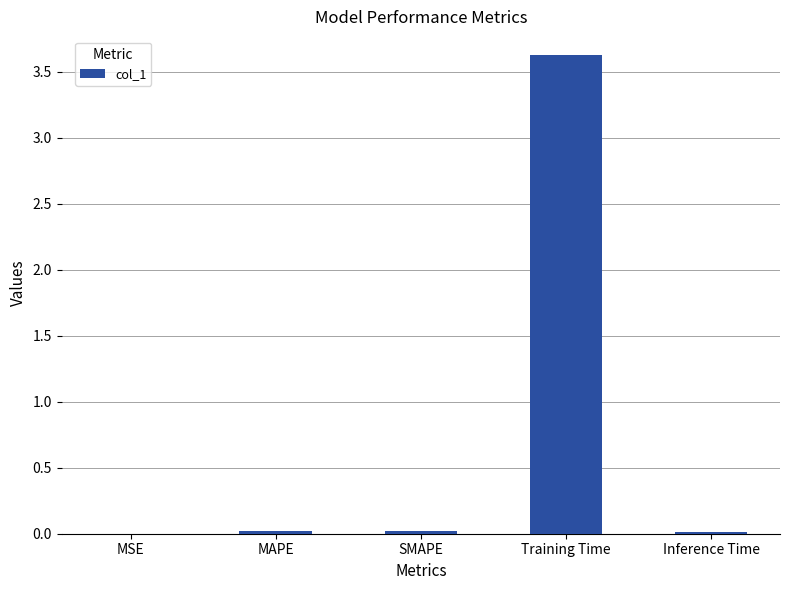

What is the greatest value displayed?

3.6